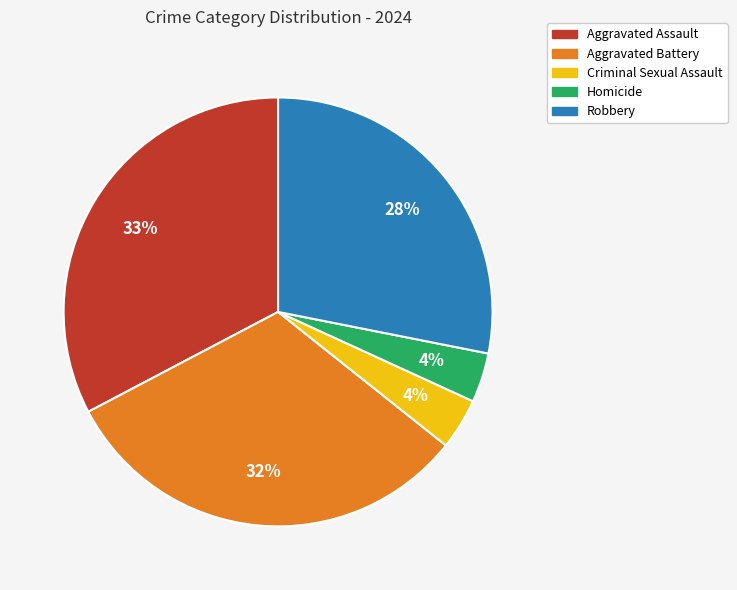

To the nearest percent, what is the difference between the Robbery and Aggravated Assault slice percentages?

5%